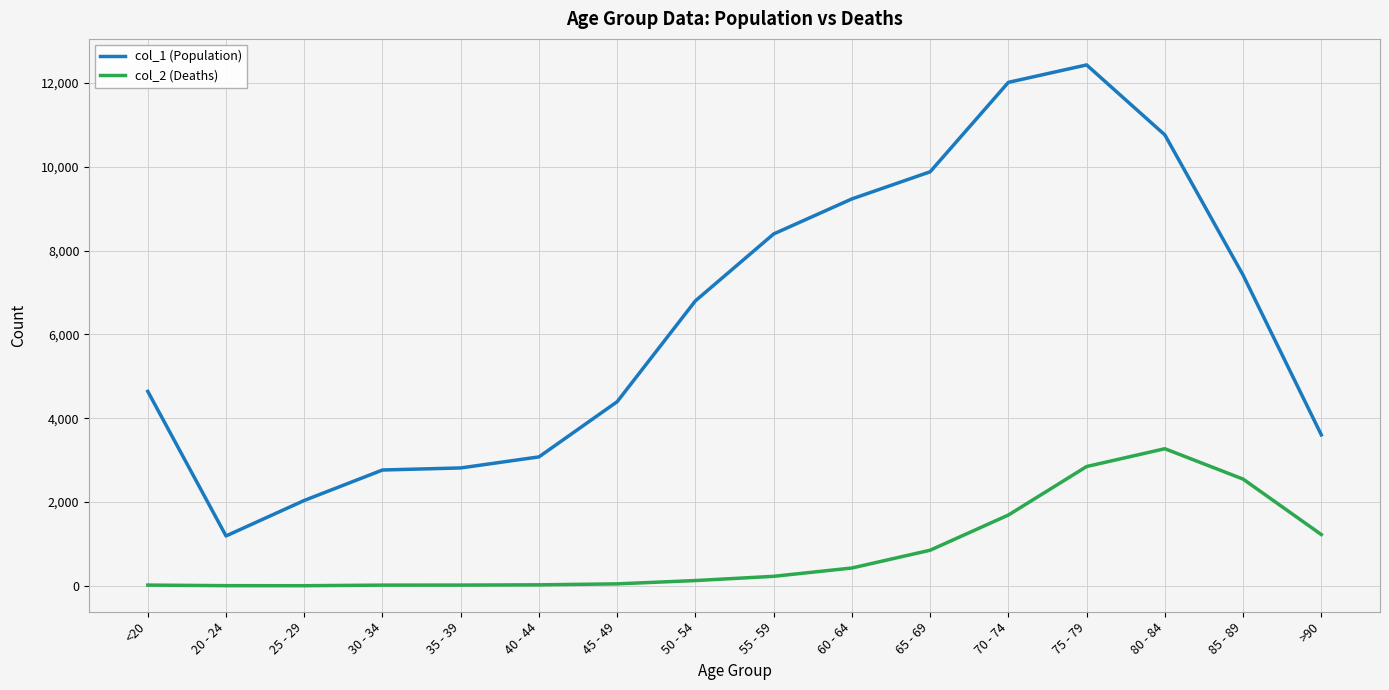

How many lines are shown in the chart?

2